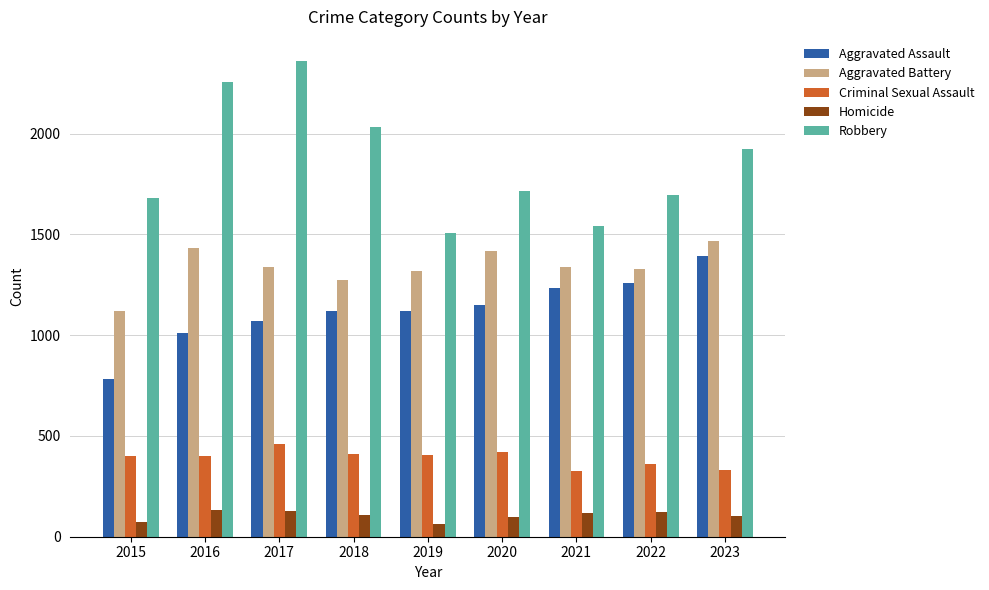

Which series changed the most between 2018 and 2019?

Robbery